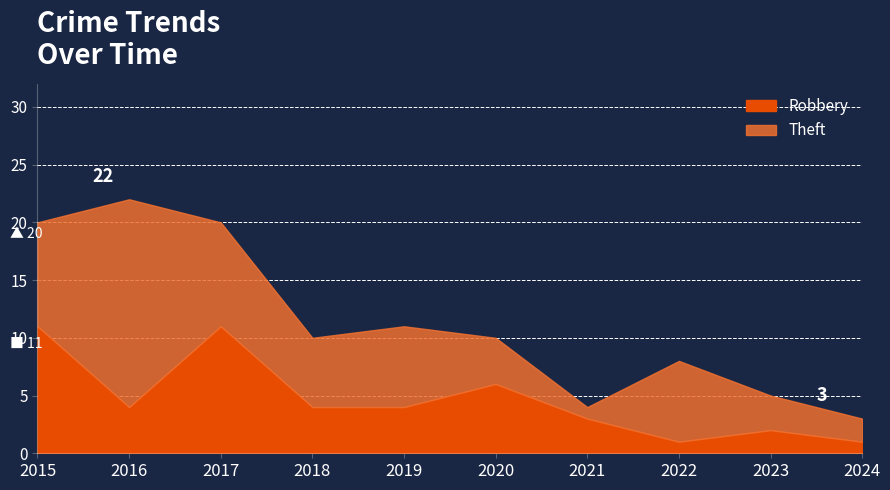

What is the average value of the Theft series?

7